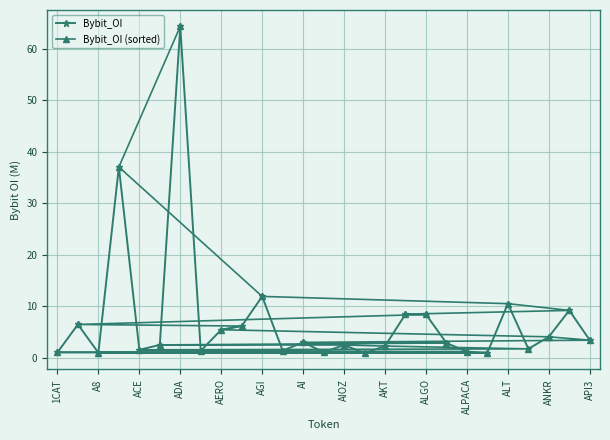

The Bybit_OI (sorted) series shows 3.0 at AI. True or false?

True